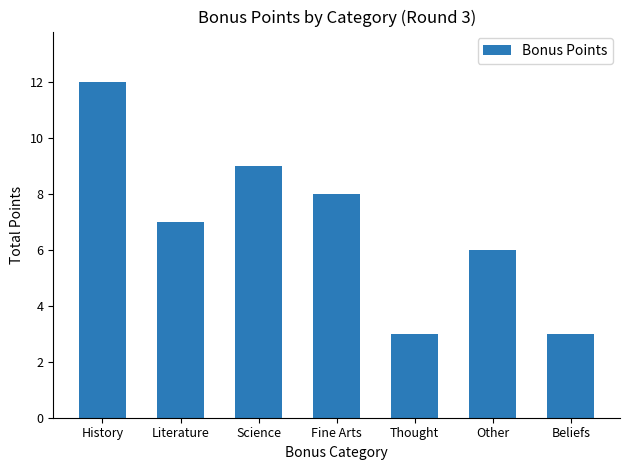

How many values are below 7?

3